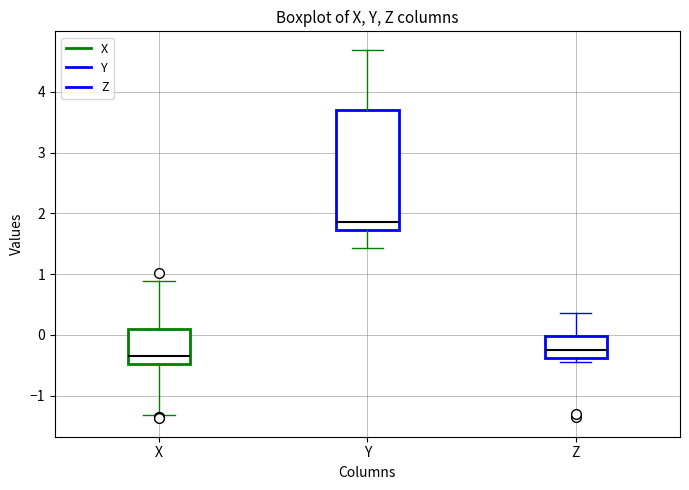

Comparing the boxes themselves (not the whiskers), which one is the tallest?

Y